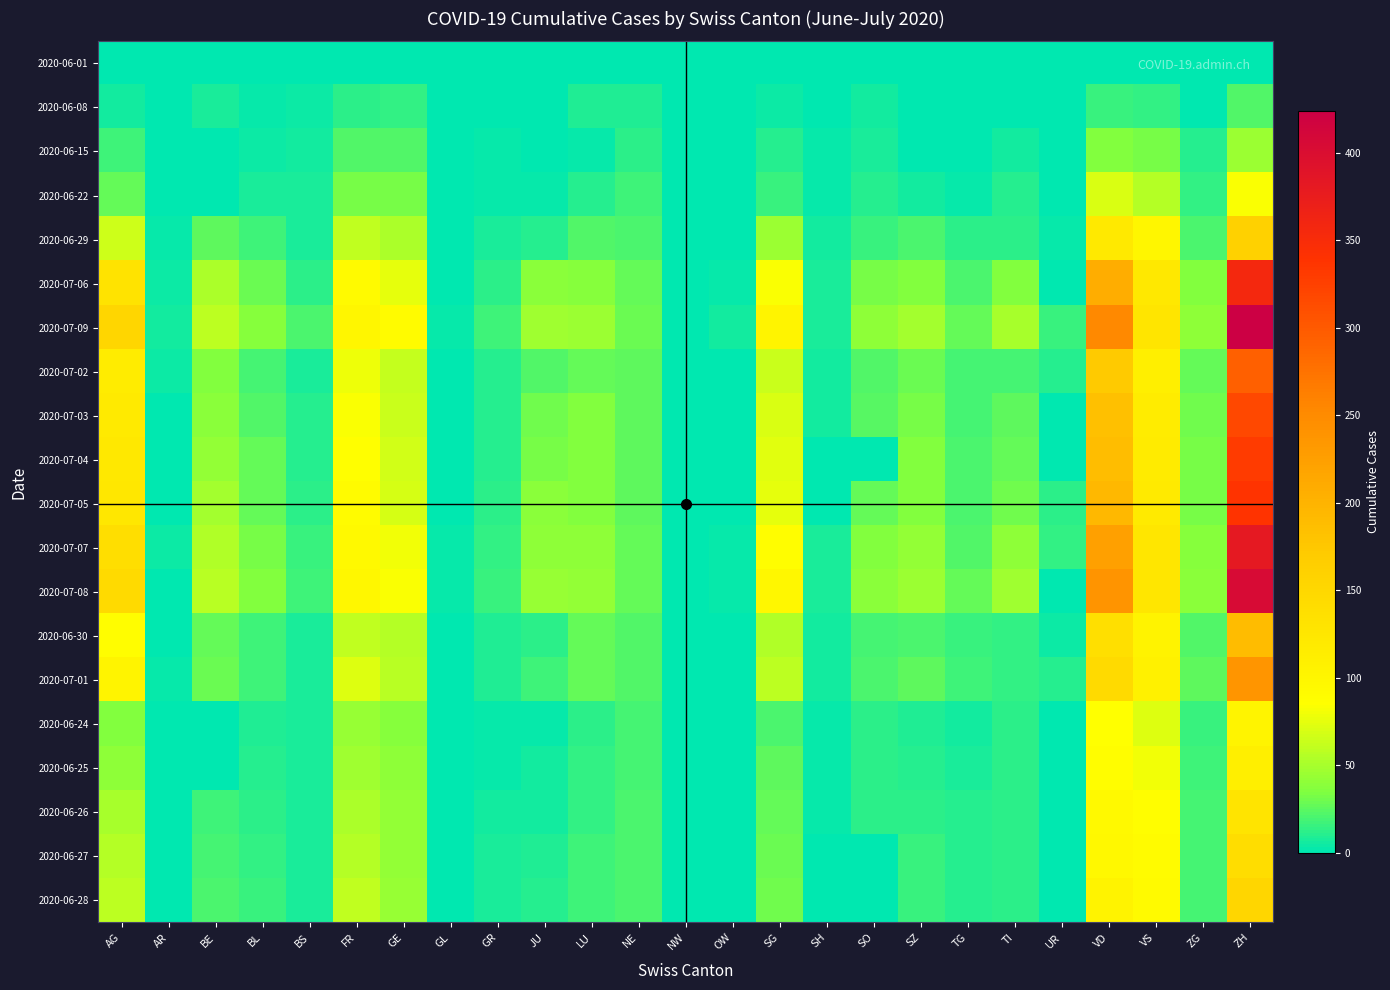

What is the greatest value displayed?

424